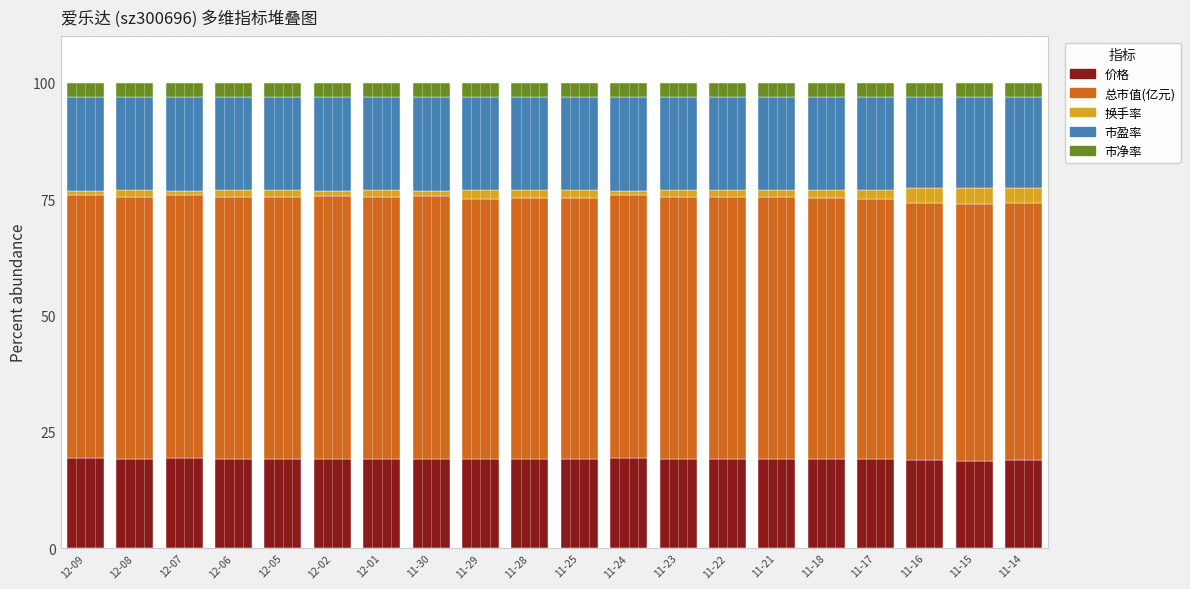

The value of 价格 at 12-05 is 19.2. True or false?

True